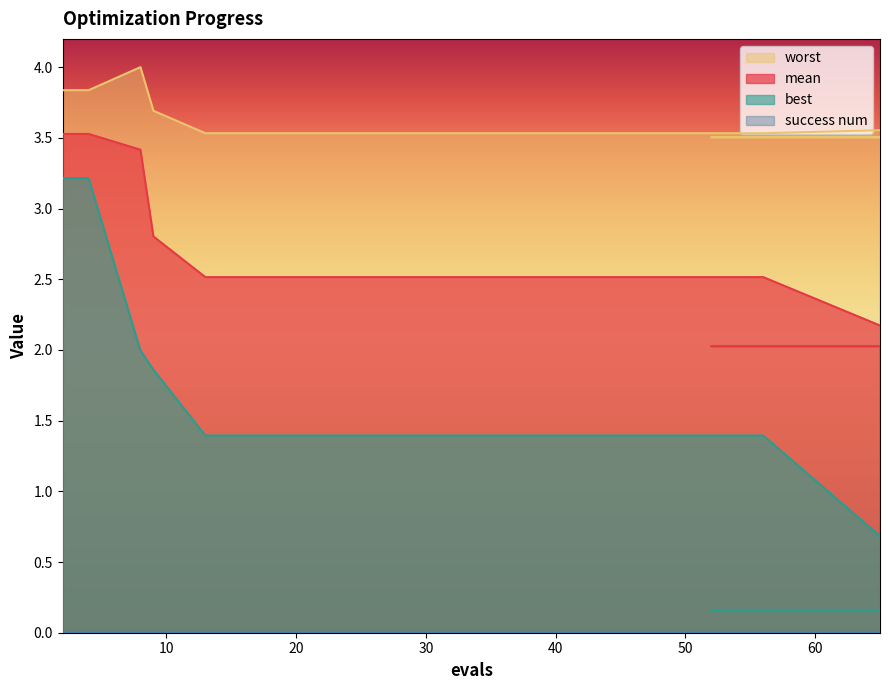

What is the average value of the worst series?

3.6